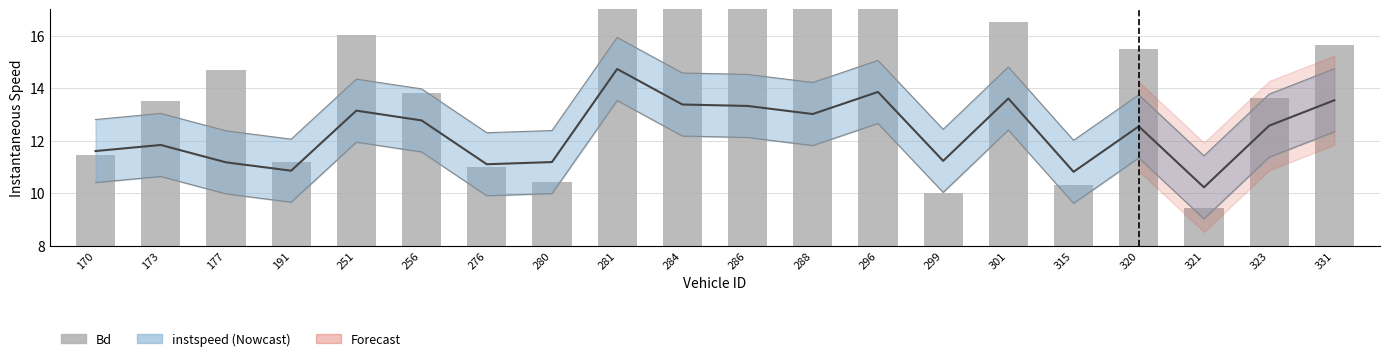

What is the change in value from 284 to 299?

-7.4